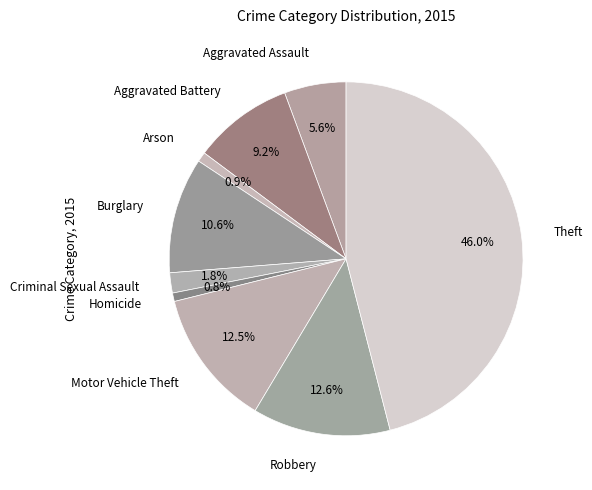

True or false: Aggravated Assault accounts for 6% of the total.

True